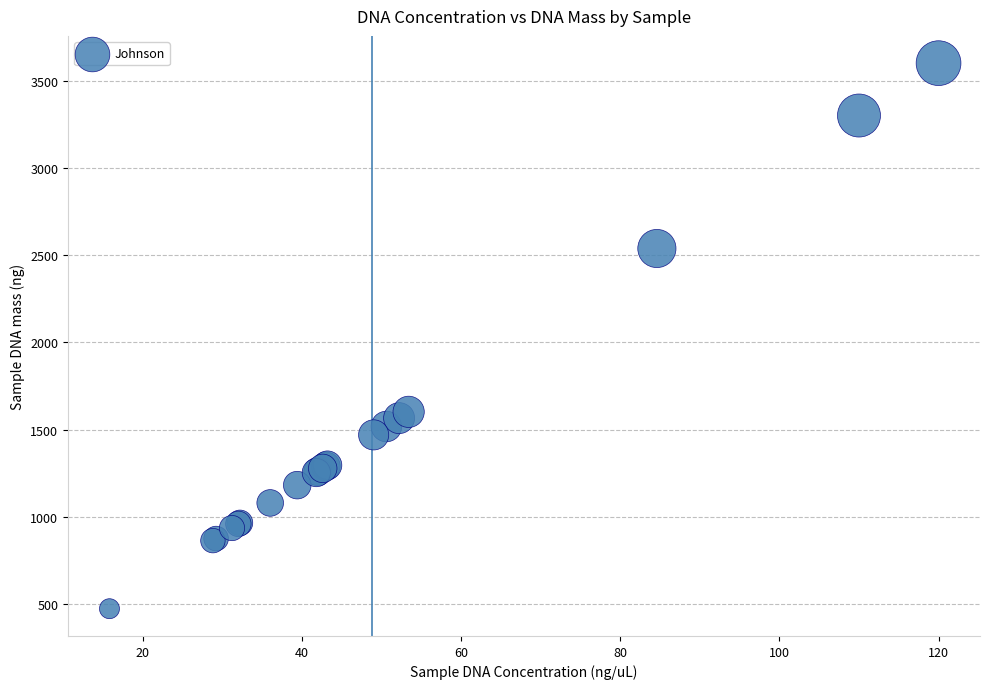

What Y value in the scatter plot is closest to 2037?

1602